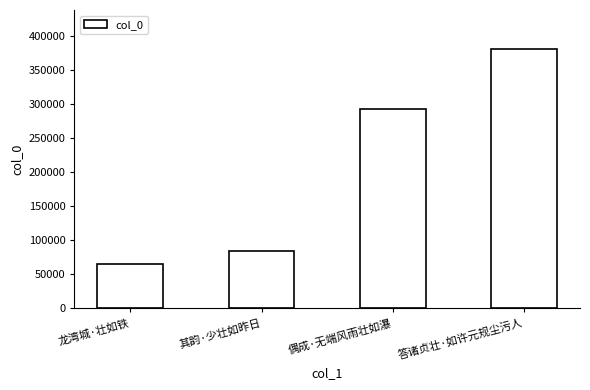

What is the value of the 4th bar from the left?

381578